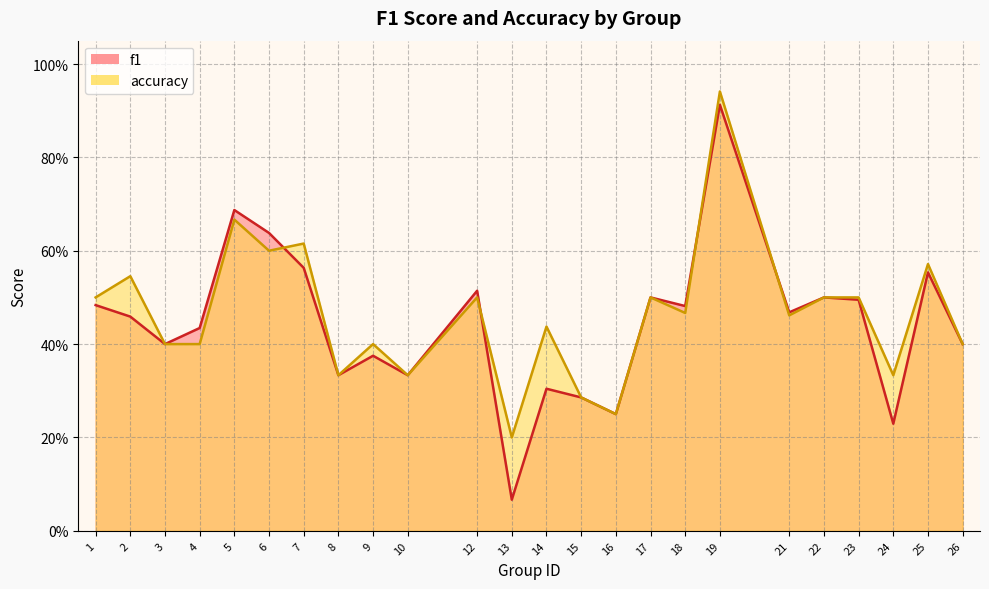

Between which two adjacent categories do f1 and accuracy first intersect?

6 and 7